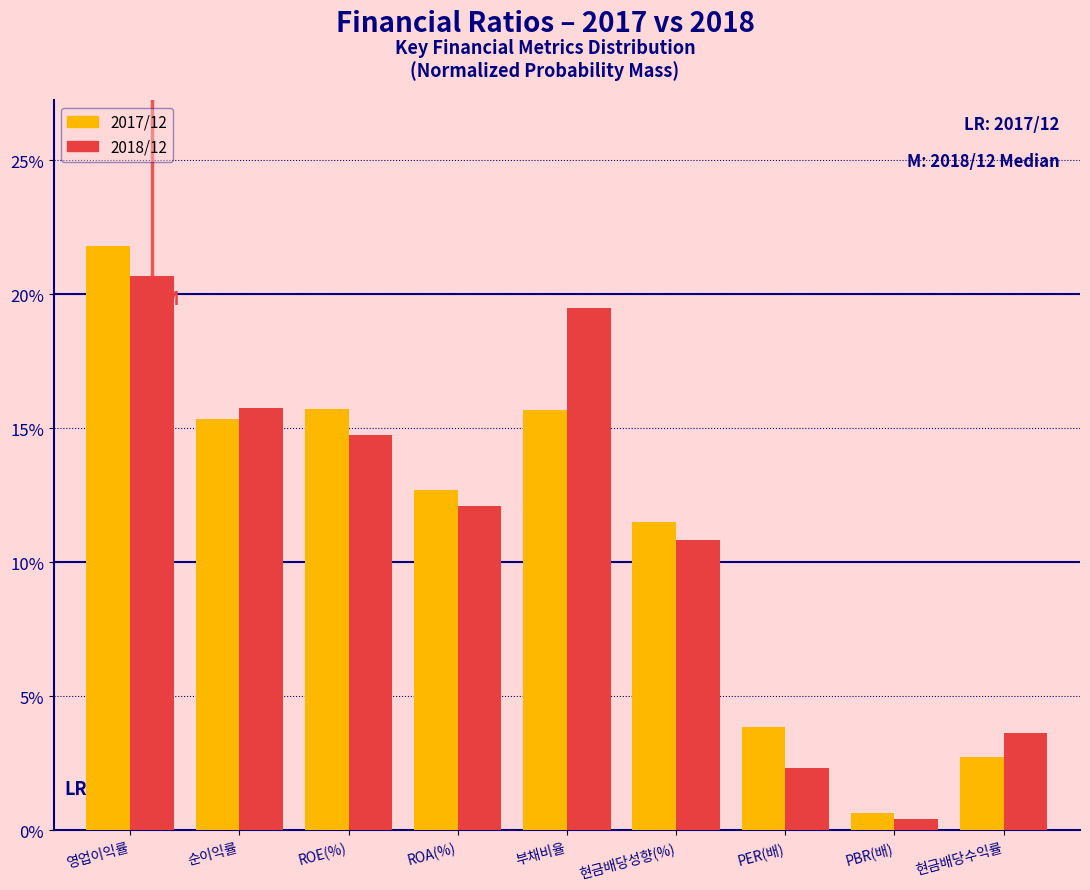

What are all the series names shown in the legend?

2017/12, 2018/12